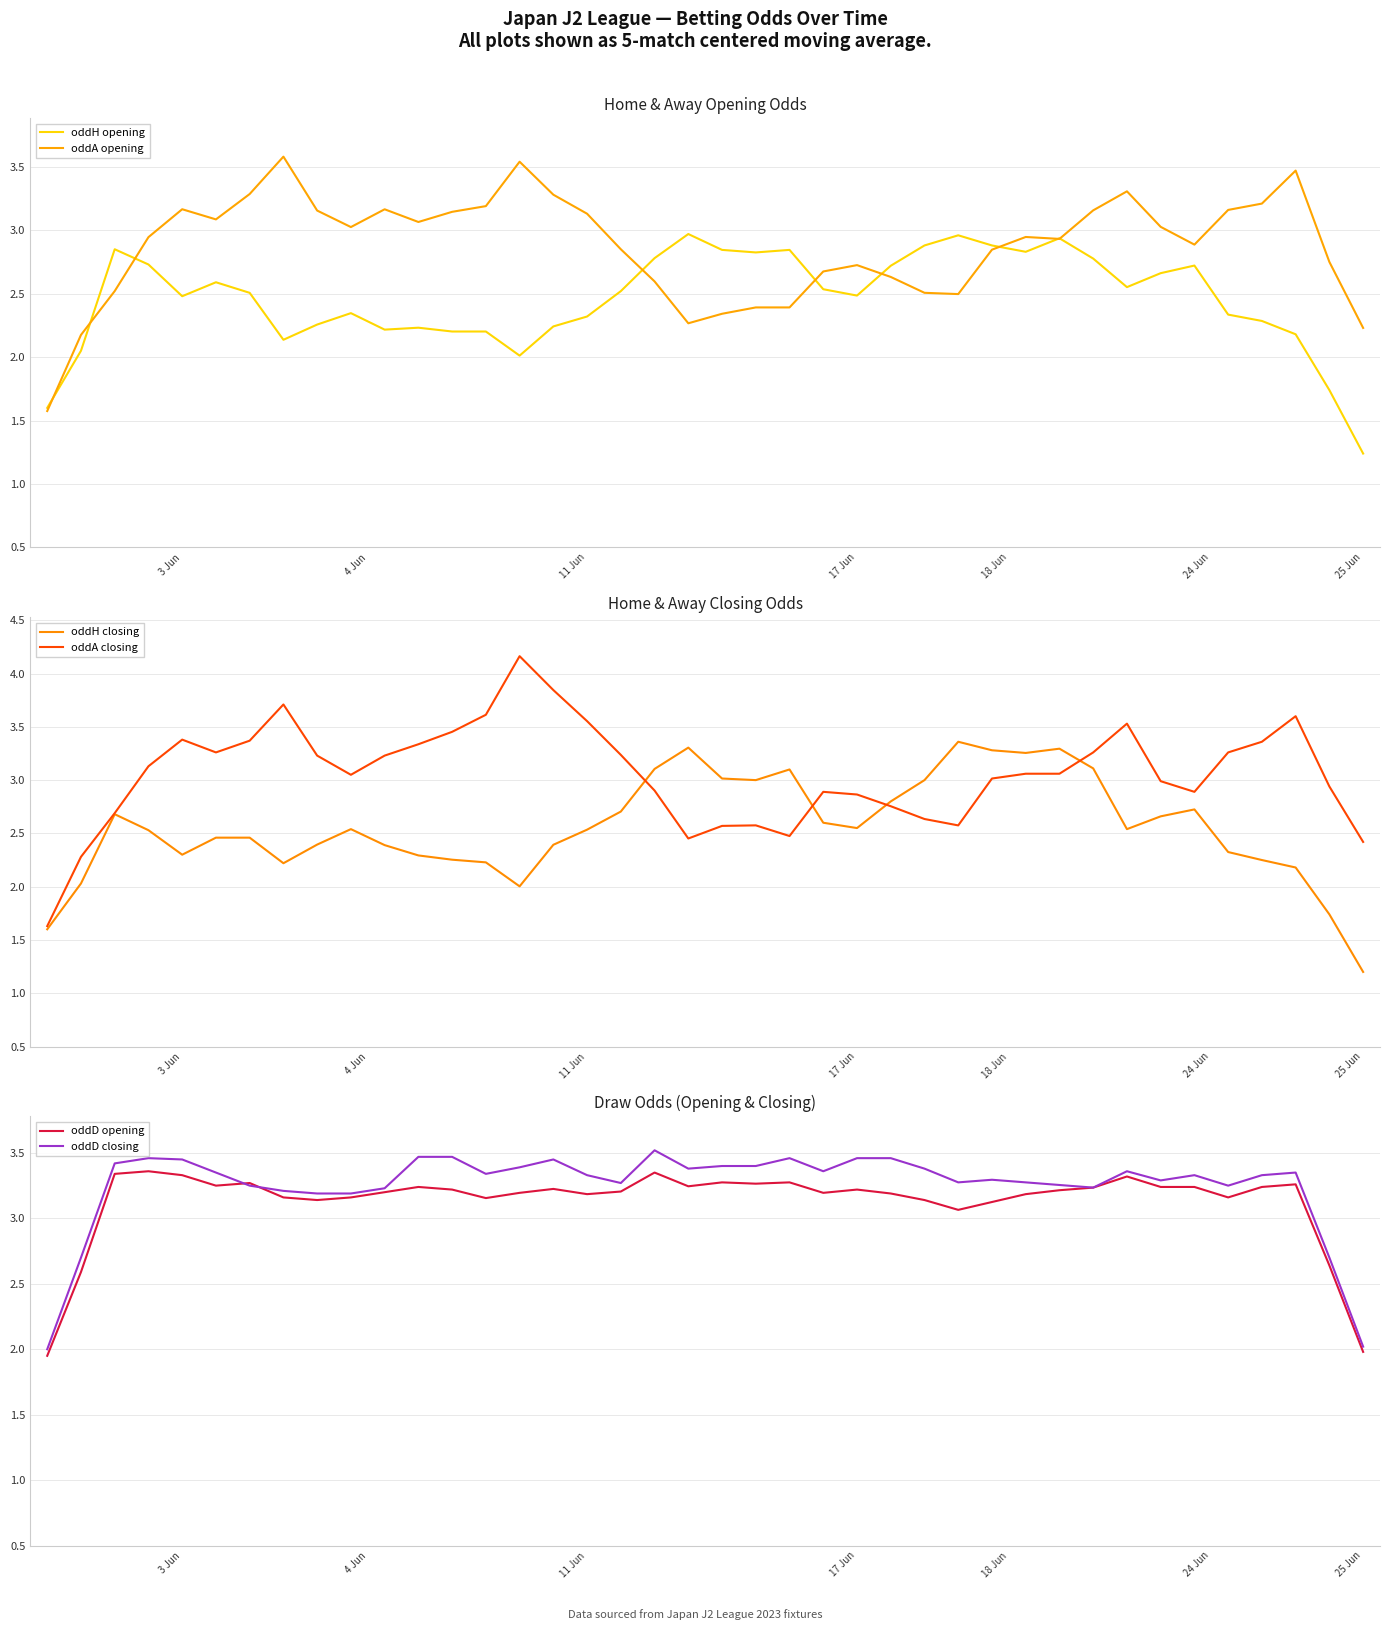

How many categories are shown in the chart?

40